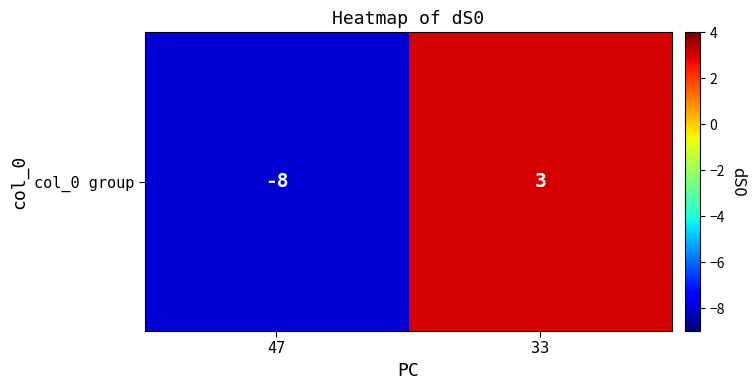

List the labels in order of value, largest first.

33, 47